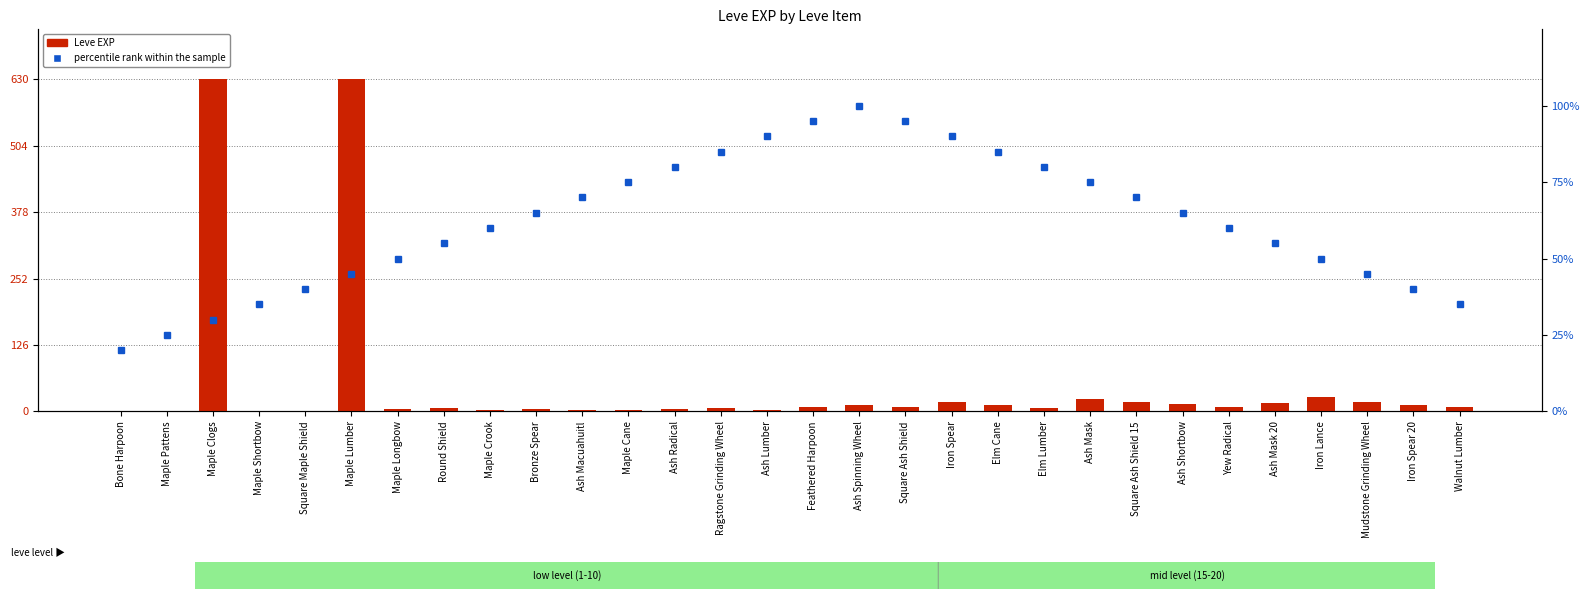

What is the highest value of the percentile rank within the sample series?

100